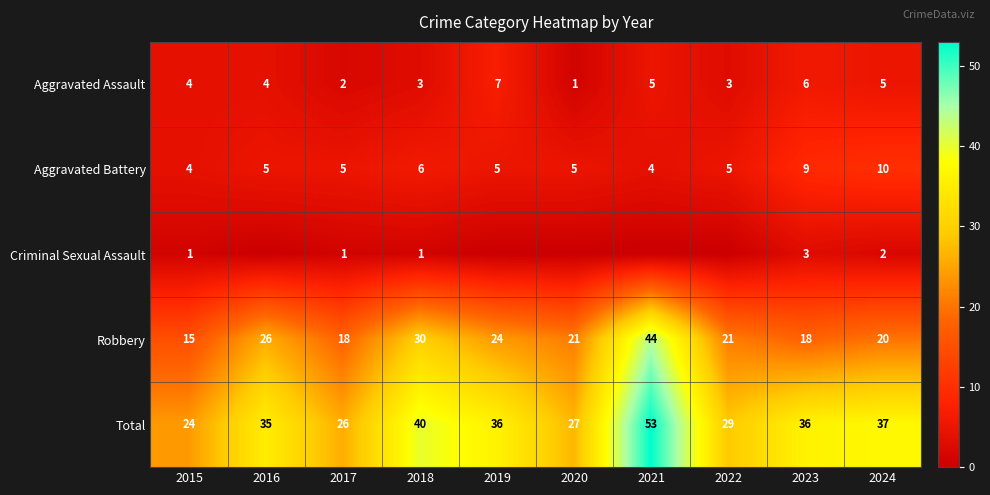

What is the maximum value shown in the chart?

53